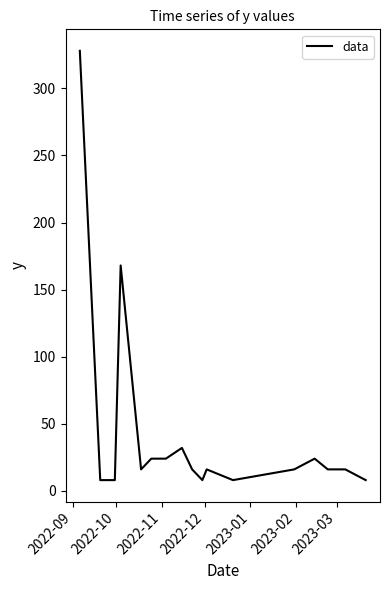

What is the greatest value displayed?

328